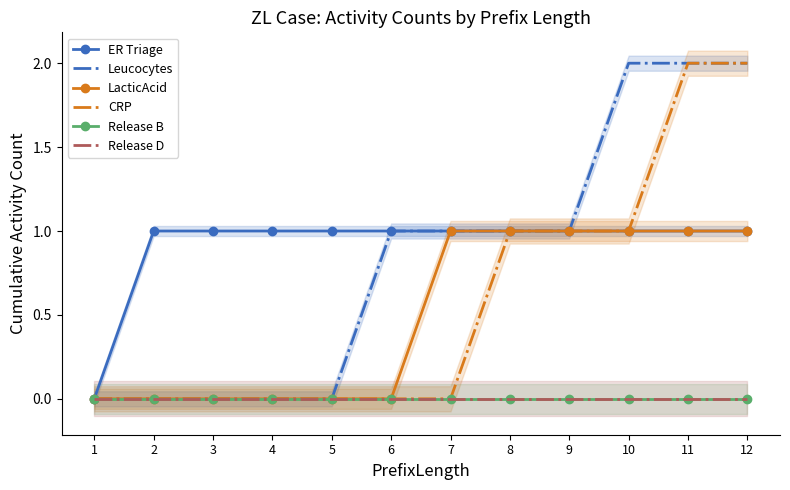

Between 5 and 11, which series saw the biggest shift?

Leucocytes